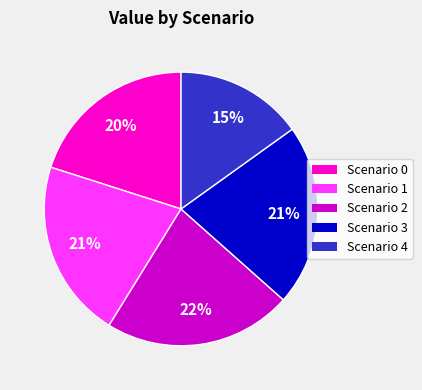

Which category has the smallest portion of the pie?

Scenario 4